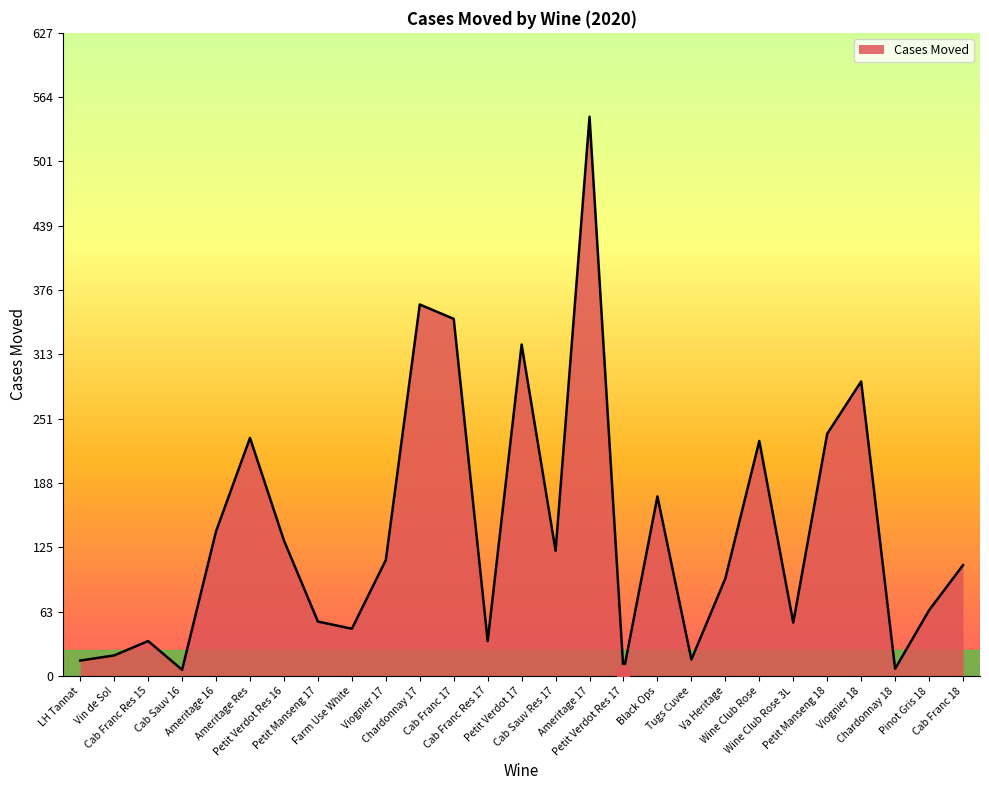

What is the greatest value displayed?

545